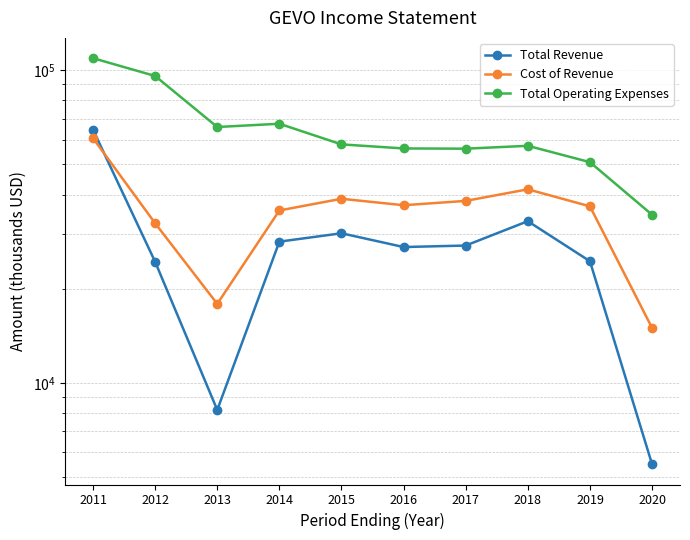

At which category is the sum across all series the highest?

2011